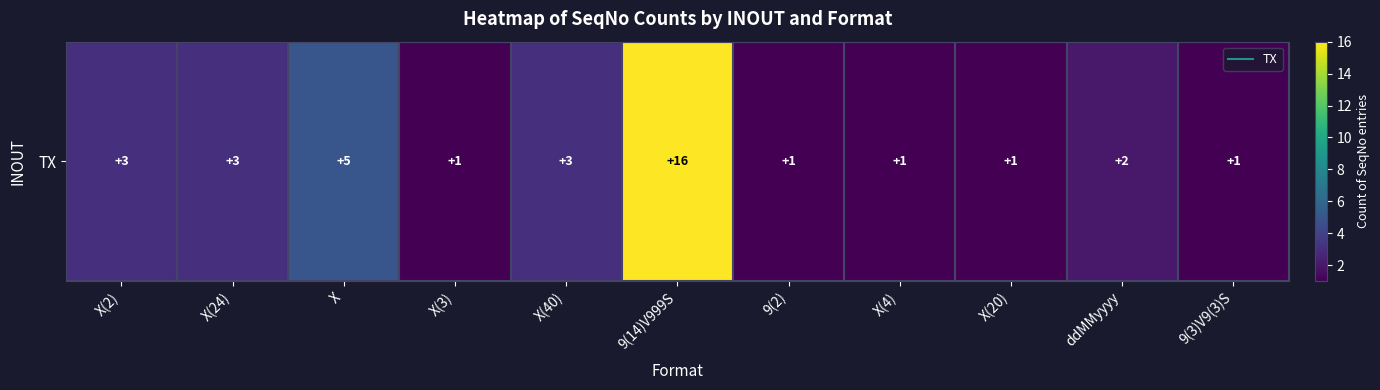

What is the average value?

3